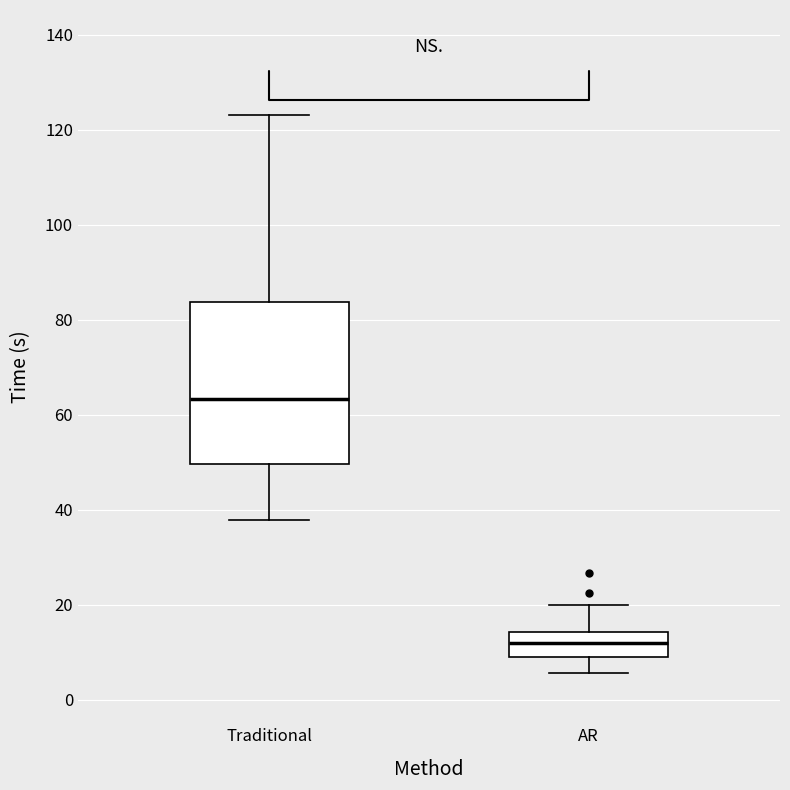

Reading left to right, transcribe this box plot: for each box, give where its median line is, the range the box spans, and where its two whiskers end, as read against the y-axis. The values are not printed on the chart, so give them approximately, as read against the axis.

Traditional: median 64, box 50 to 84, whiskers 38 to 124
AR: median 12, box 10 to 14, whiskers 6 to 20